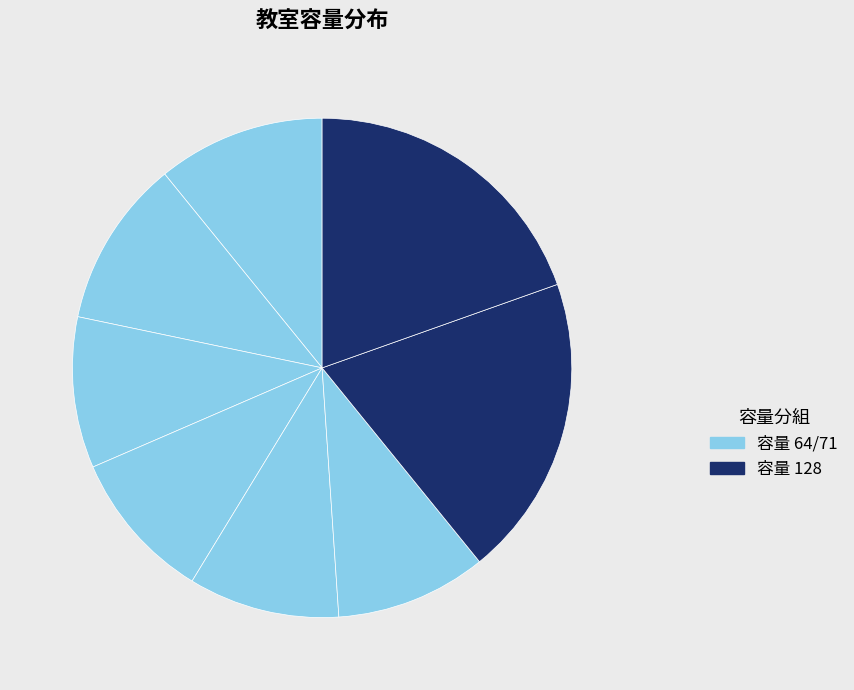

Count the number of slices in the pie.

8